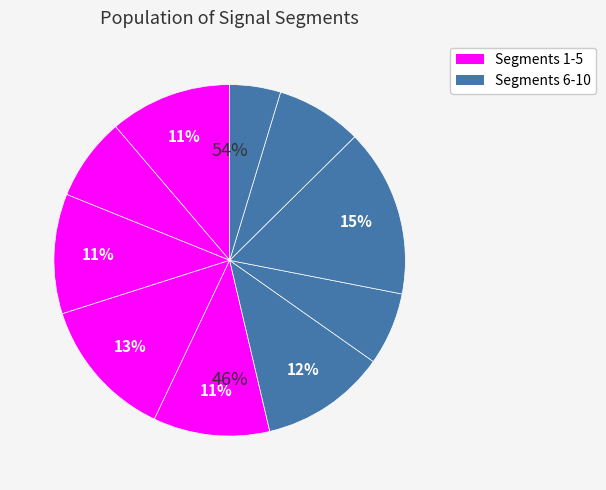

To the nearest percent, what percentage of the pie is signal segment 7?

7%